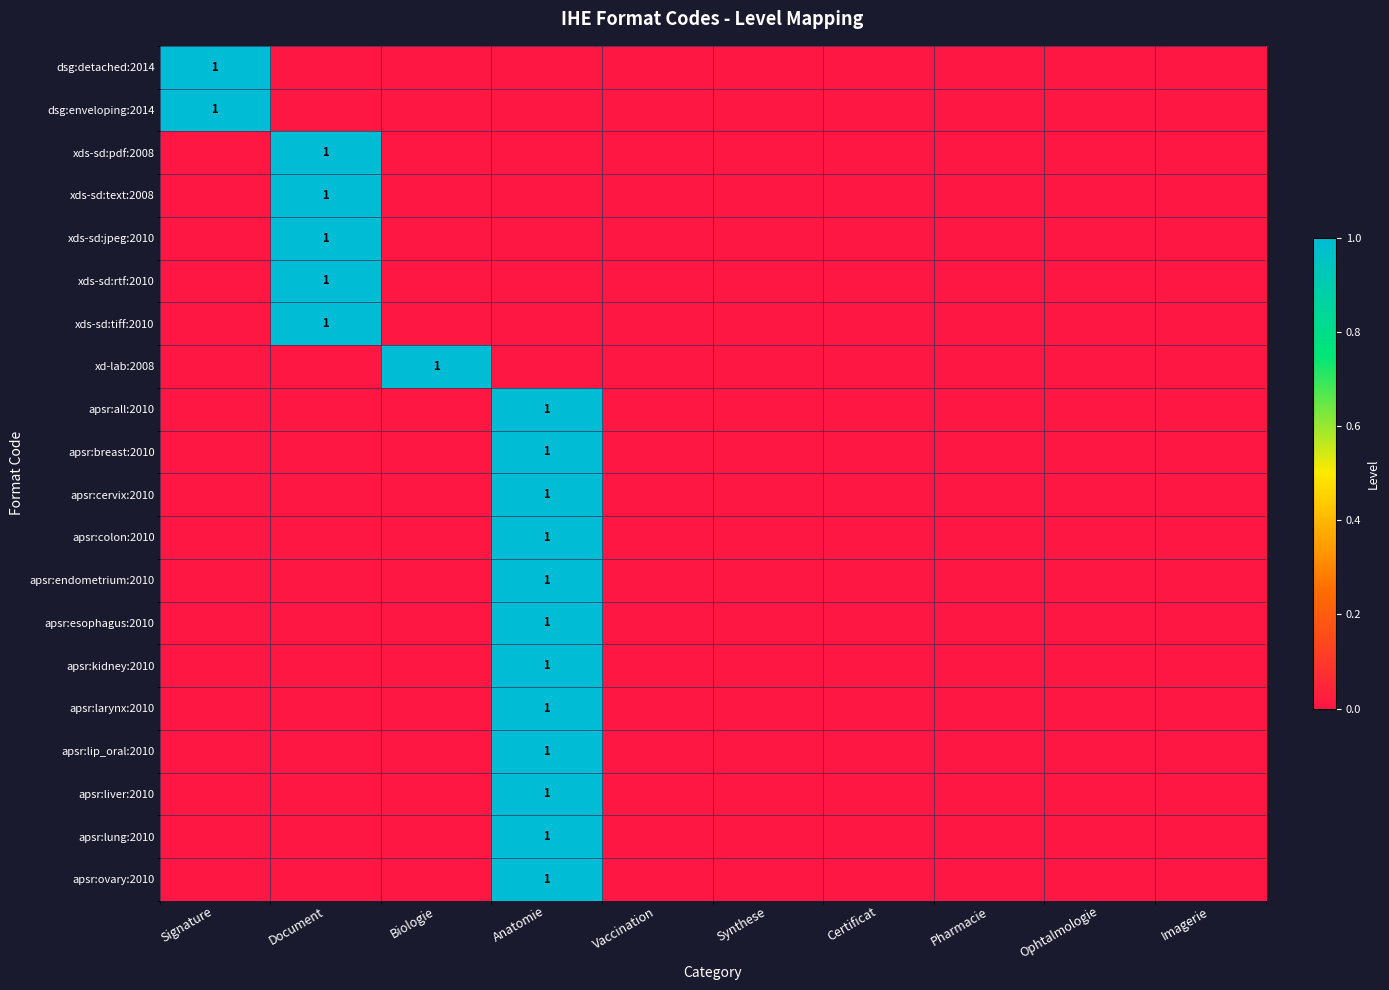

True or false: apsr:breast:2010 has a value of 0 at Anatomie.

False